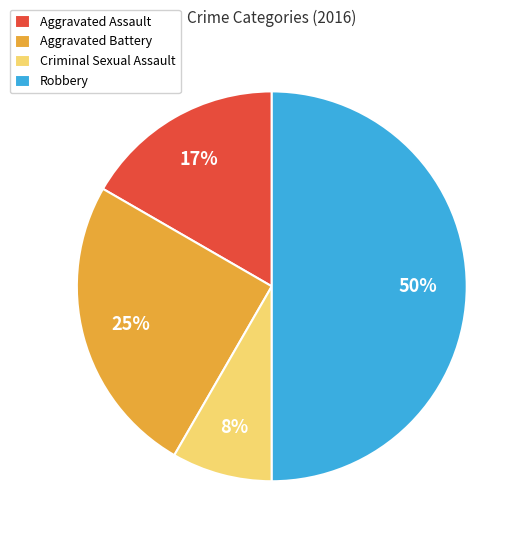

True or false: Aggravated Battery accounts for 25% of the total.

True